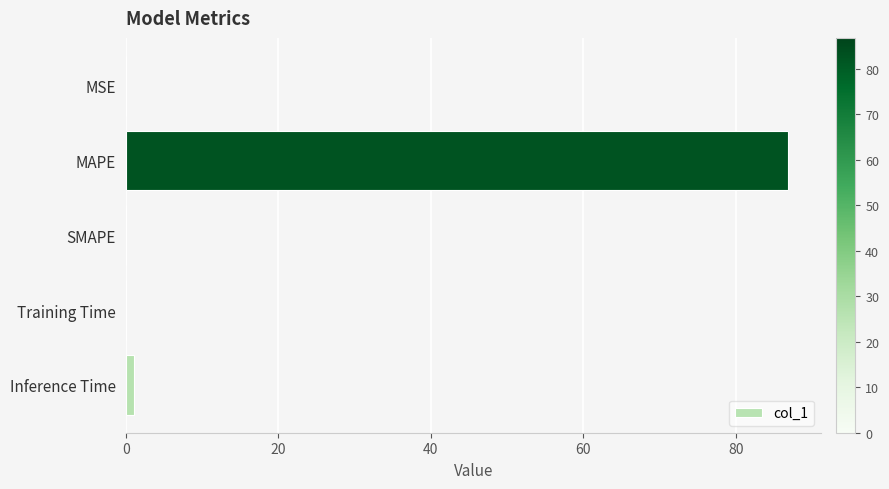

Which has a higher value, SMAPE or MAPE?

MAPE